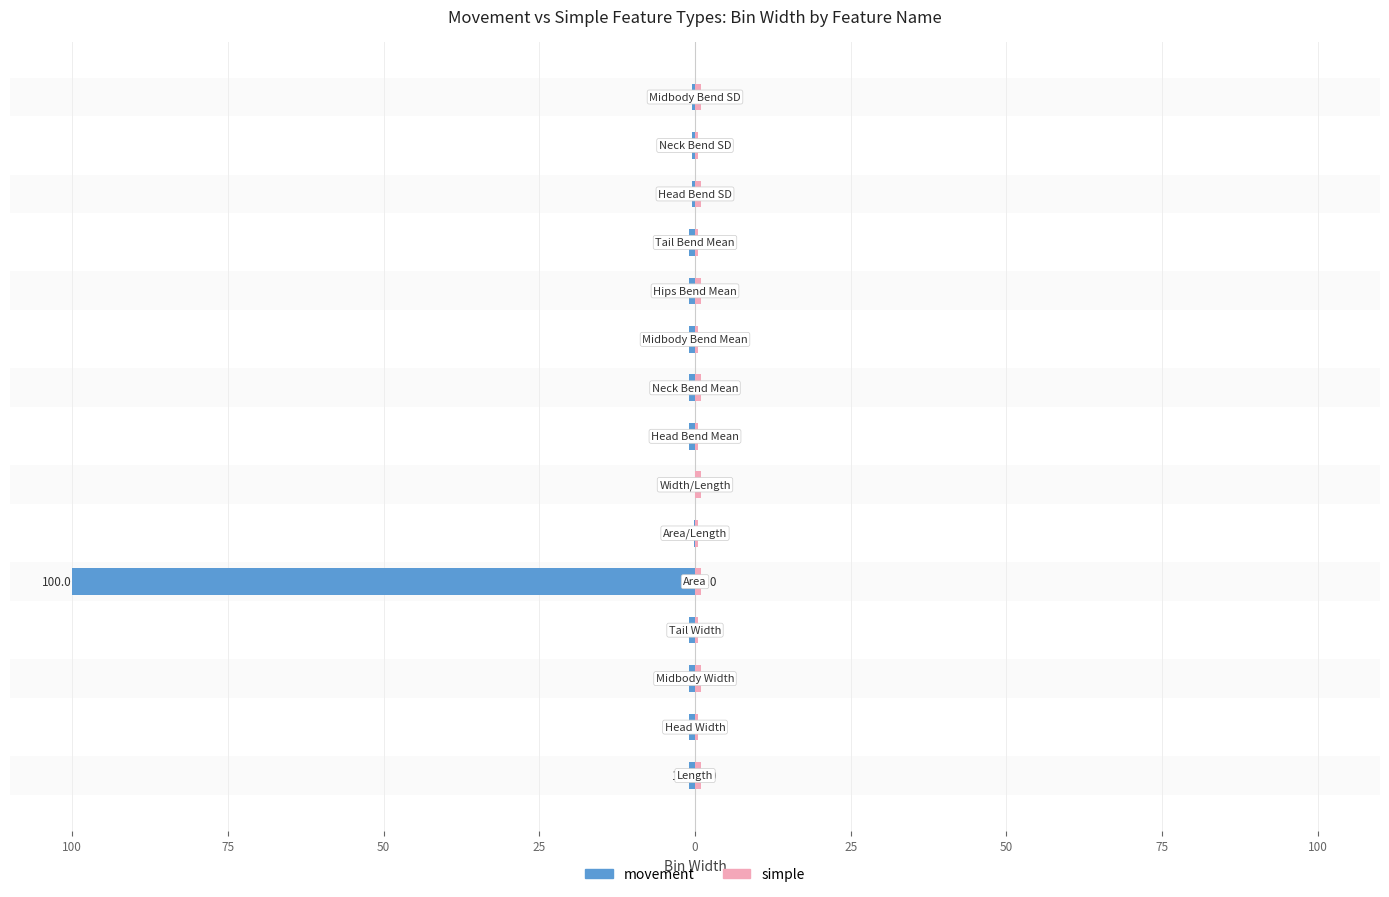

Reading right to left, extract all data points from this chart.

movement: -0.5	-0.5	-0.5	-1.0	-1.0	-1.0	-1.0	-1.0	-0.0	-0.1	-100.0	-1.0	-1.0	-1.0	-1.0
simple: 1.0	0.5	1.0	0.5	1.0	0.5	1.0	0.5	1.0	0.5	1.0	0.5	1.0	0.5	1.0